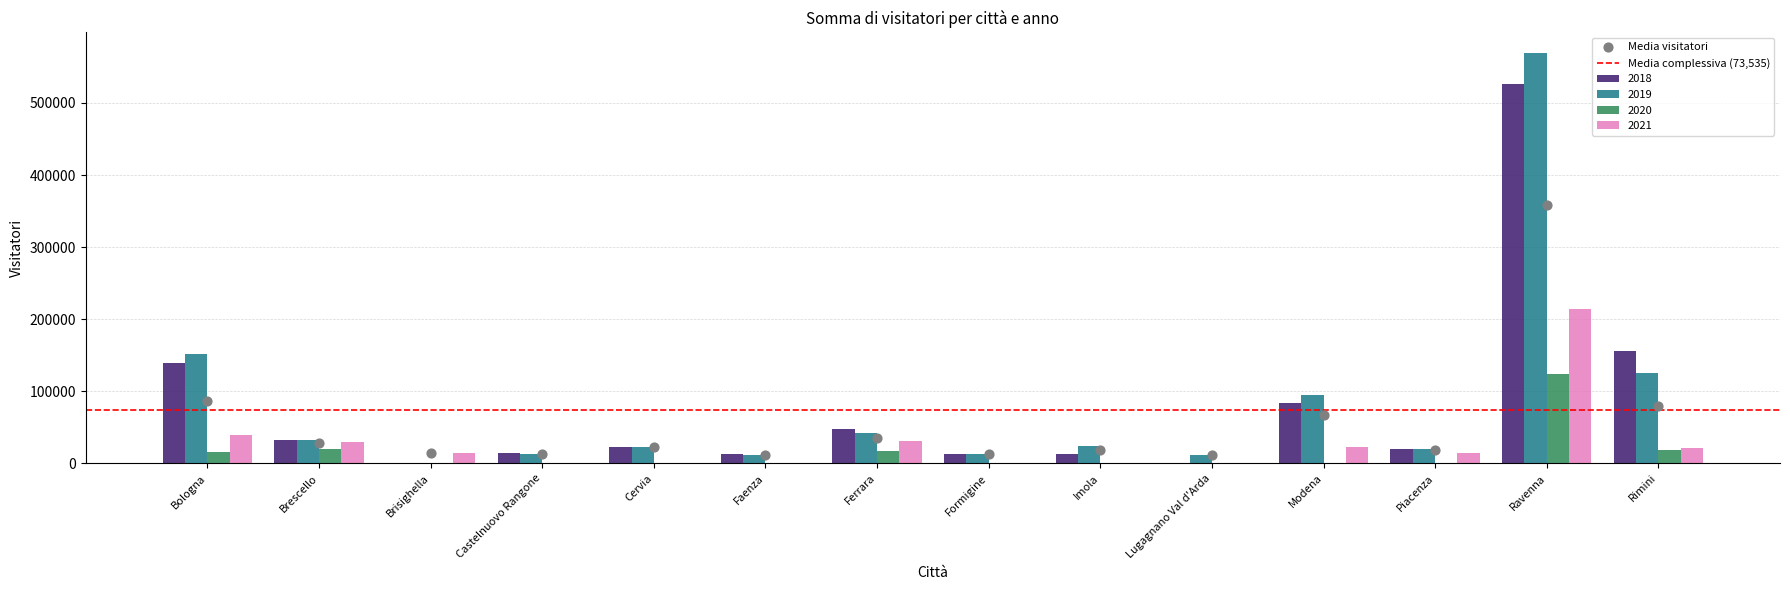

What is the total value across all series at Formigine?

25582